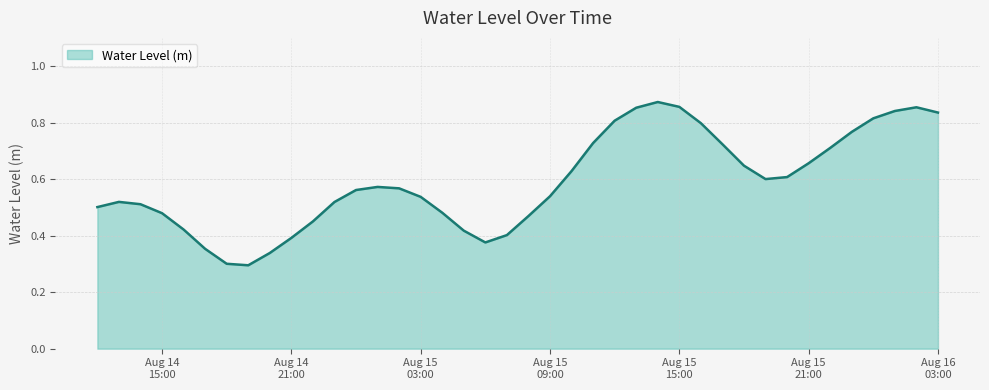

What is the average value?

0.6